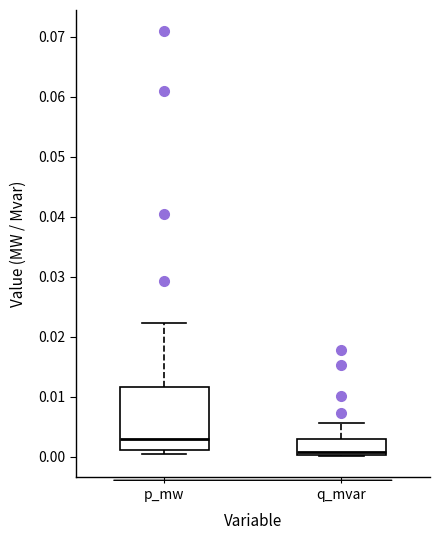

Which box's median line is the lowest?

q_mvar